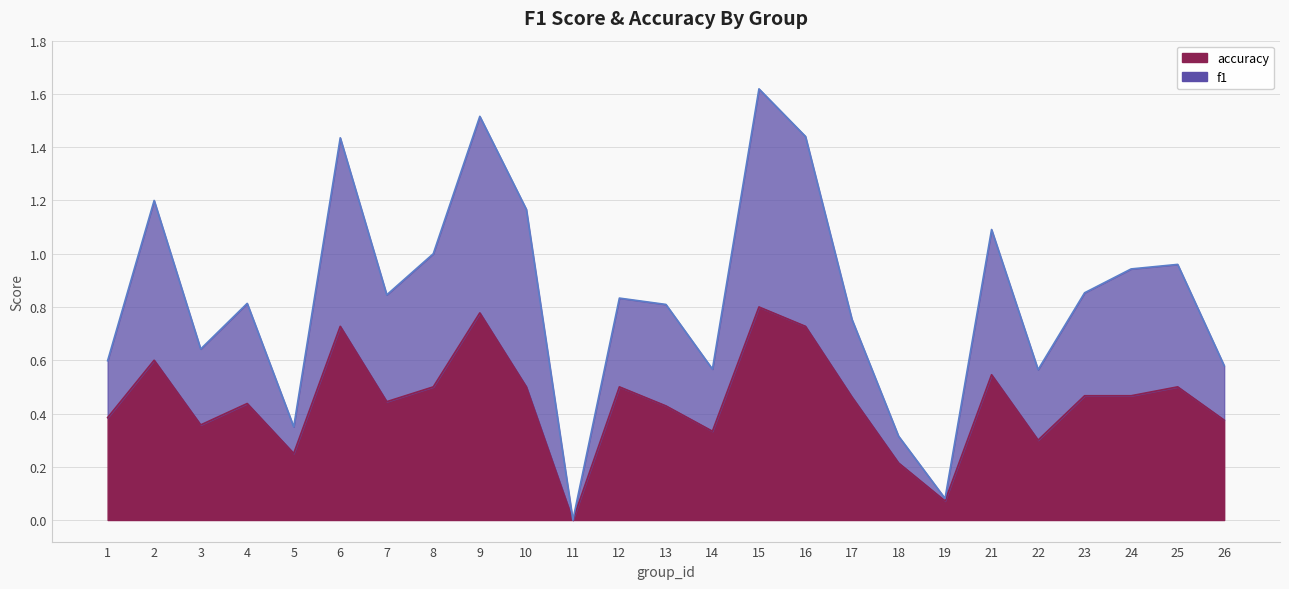

What is the difference between the maximum and minimum values in the f1 series?

1.6